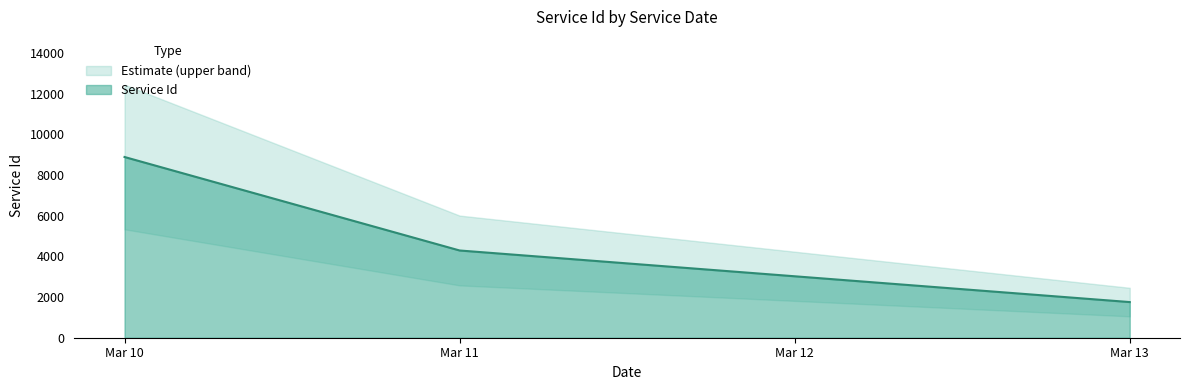

What is the average value?

4976